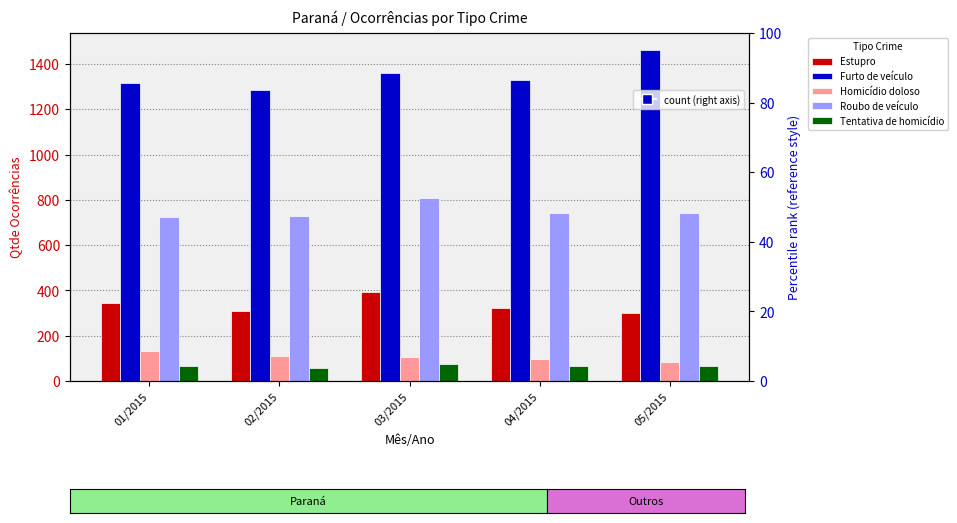

What is the greatest value displayed?

1464